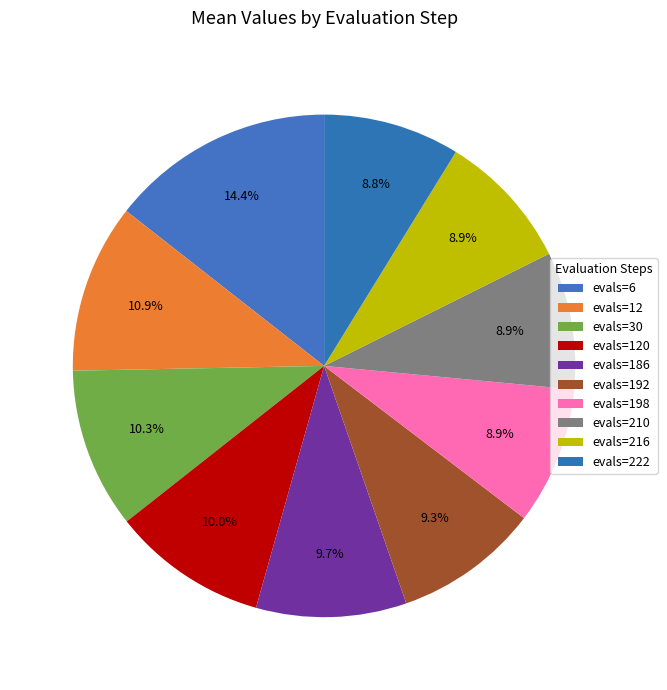

To the nearest percent, what is the difference between the evals=12 and evals=198 slice percentages?

2%